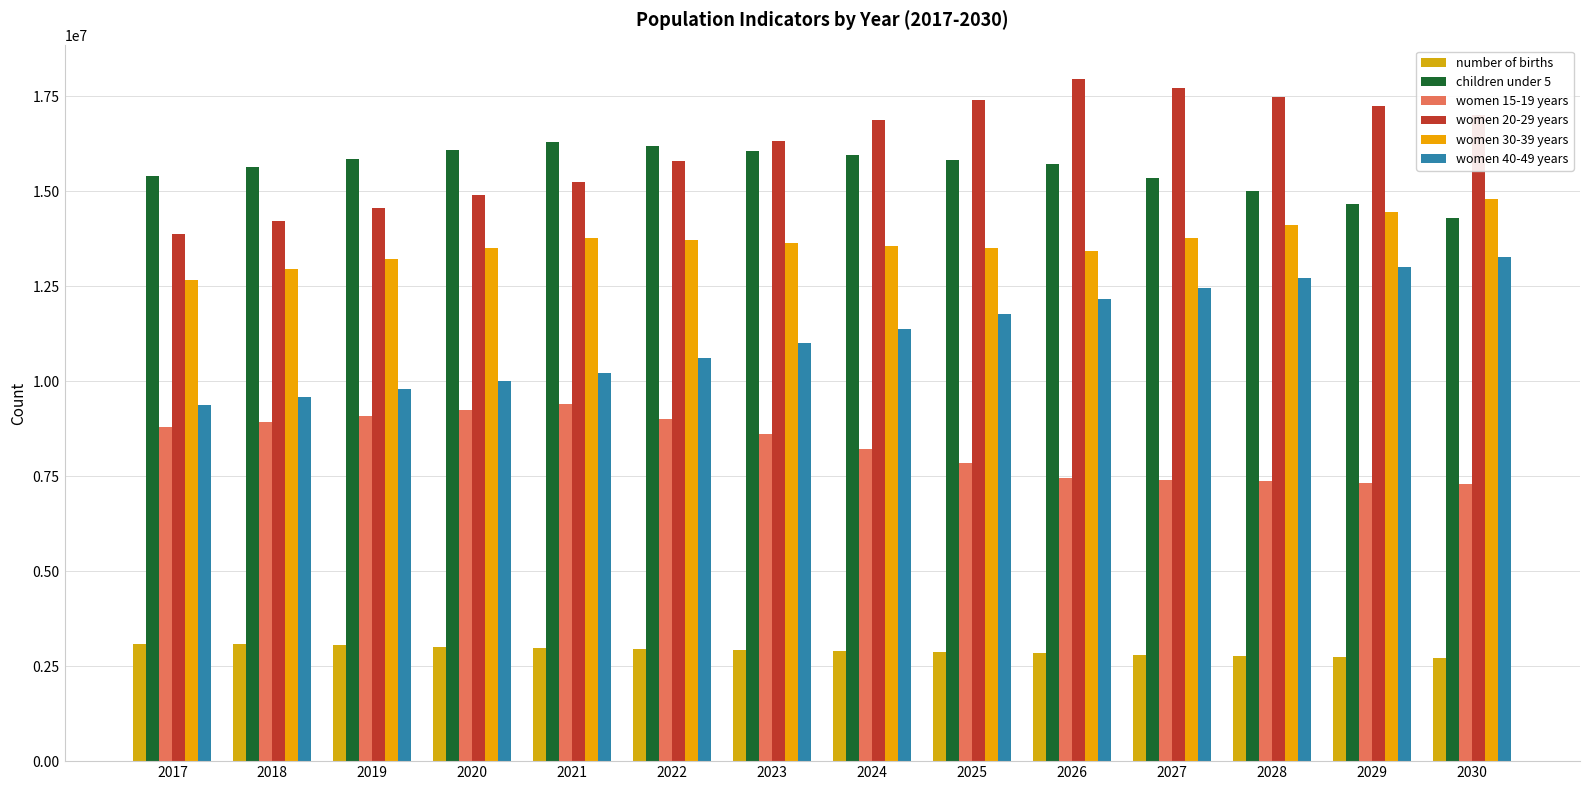

What are all the series names shown in the legend?

number of births, children under 5, women 15-19 years, women 20-29 years, women 30-39 years, women 40-49 years